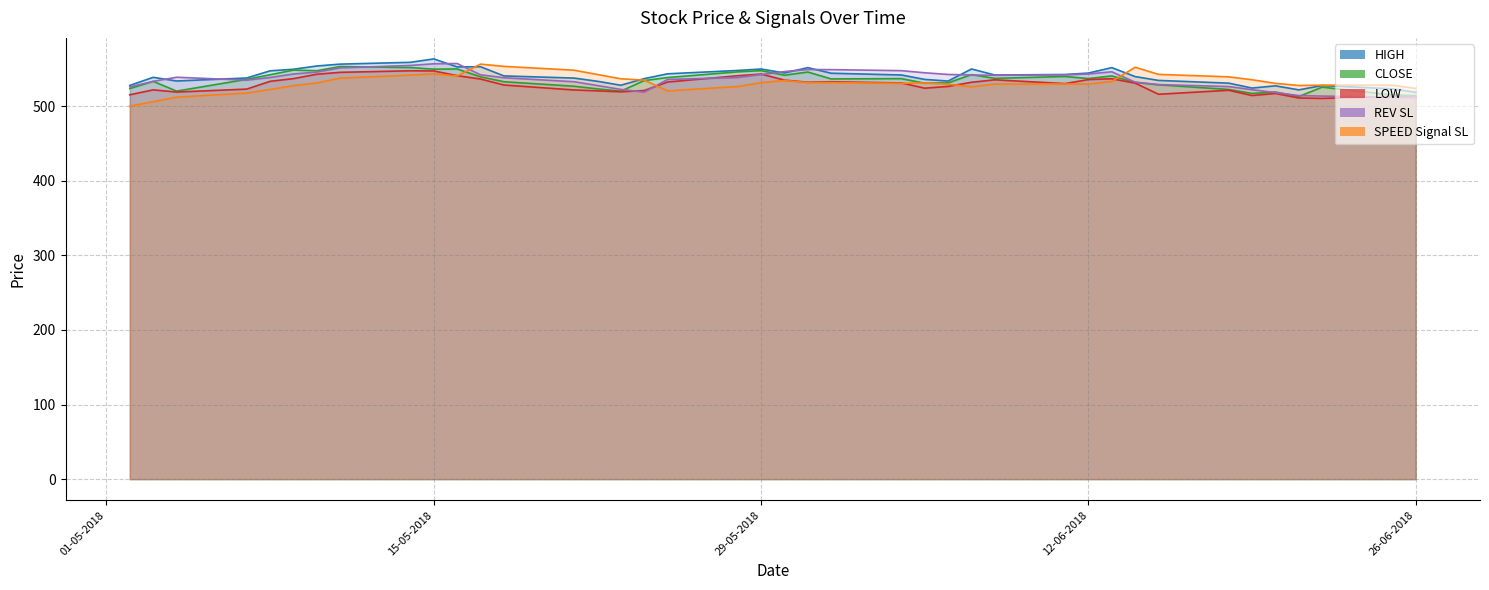

What is the difference between the second highest and second lowest values in the LOW series?

36.2